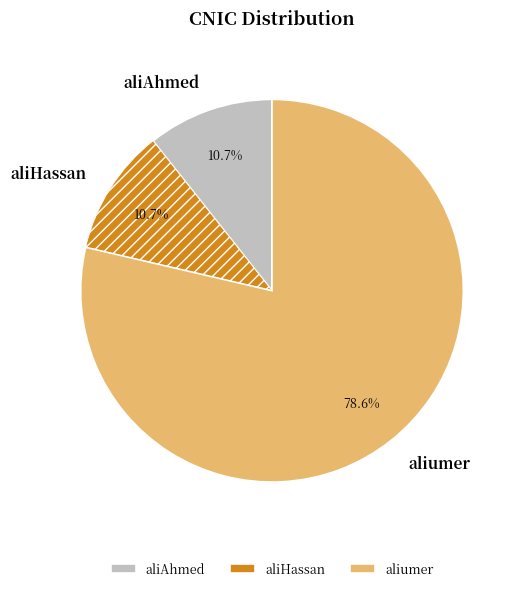

What is the majority slice?

aliumer